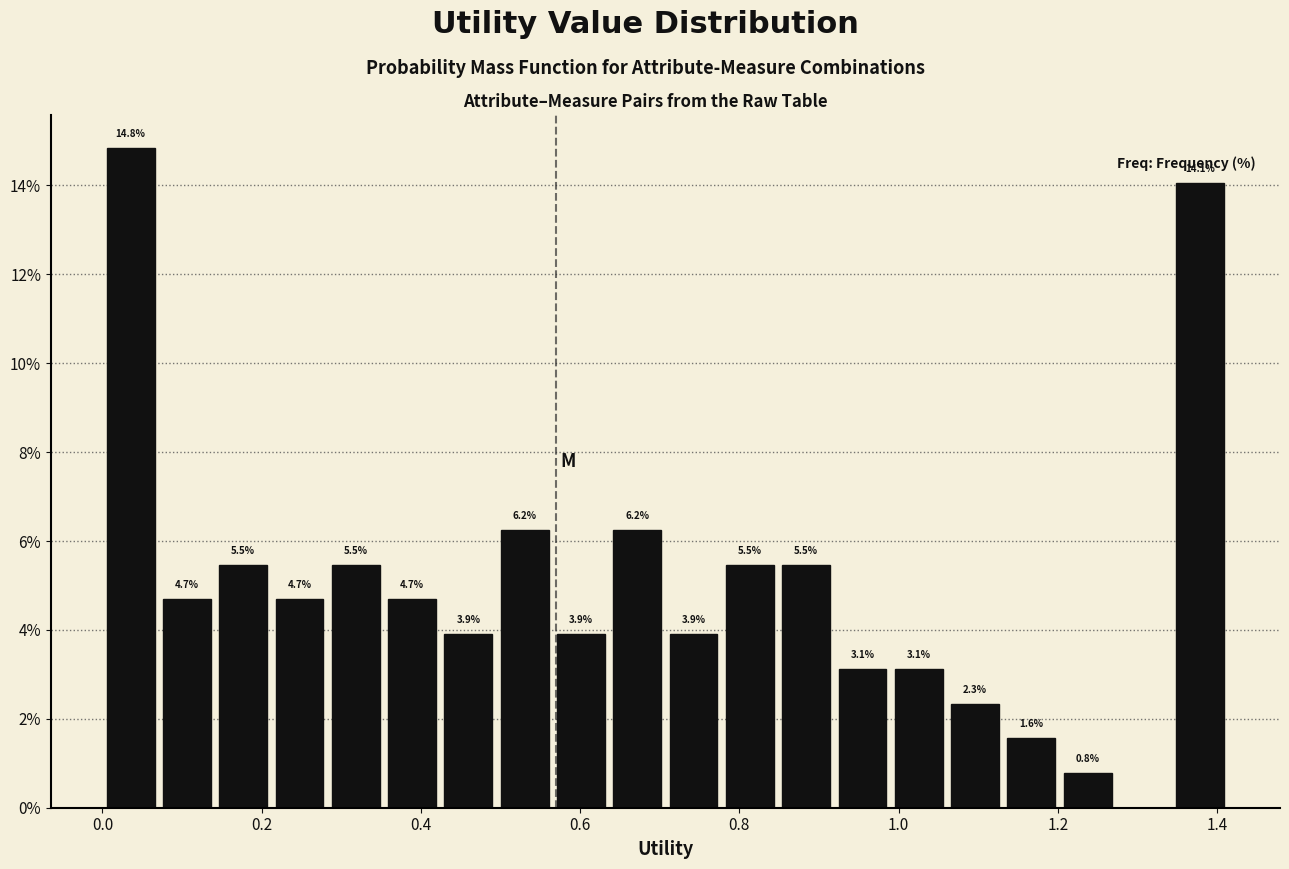

Read against the x-axis, roughly where is the centre of the tallest bar?

0.04